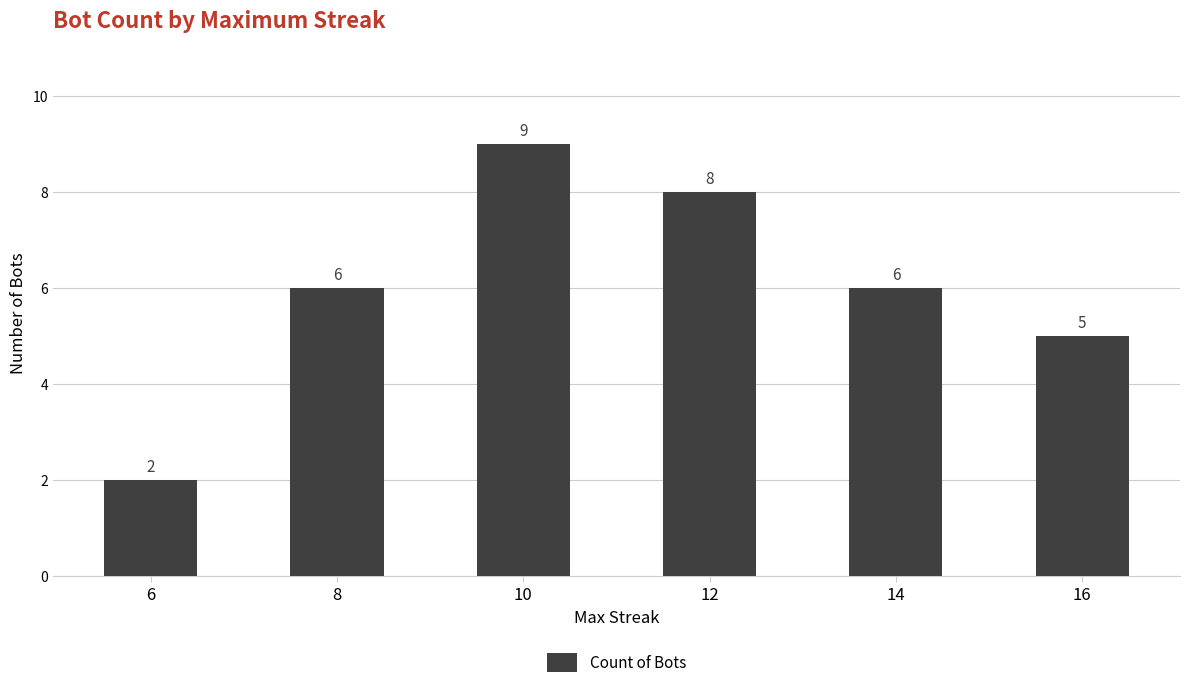

What is the value of the 2nd bar from the left?

6